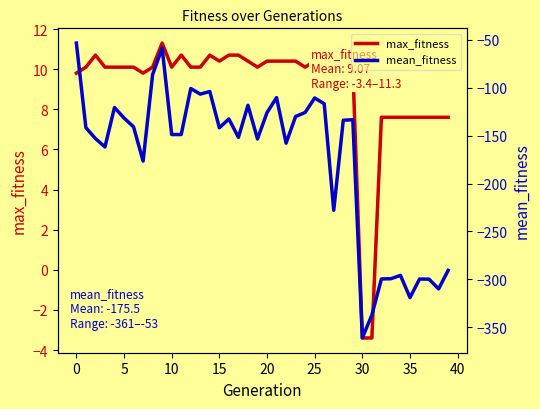

How many data points in max_fitness are above 10?

28